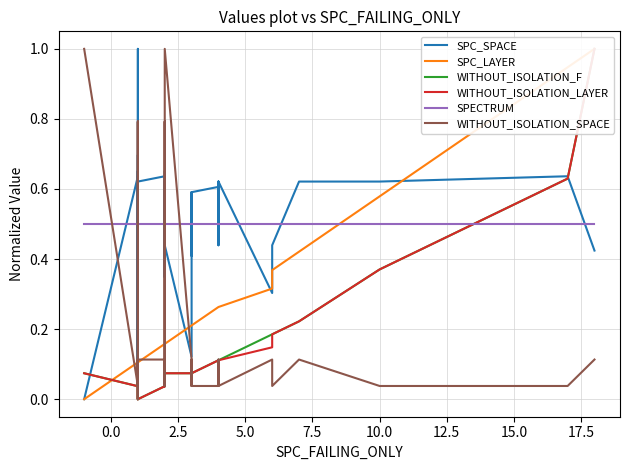

Which series has the largest range (max minus min)?

SPC_SPACE